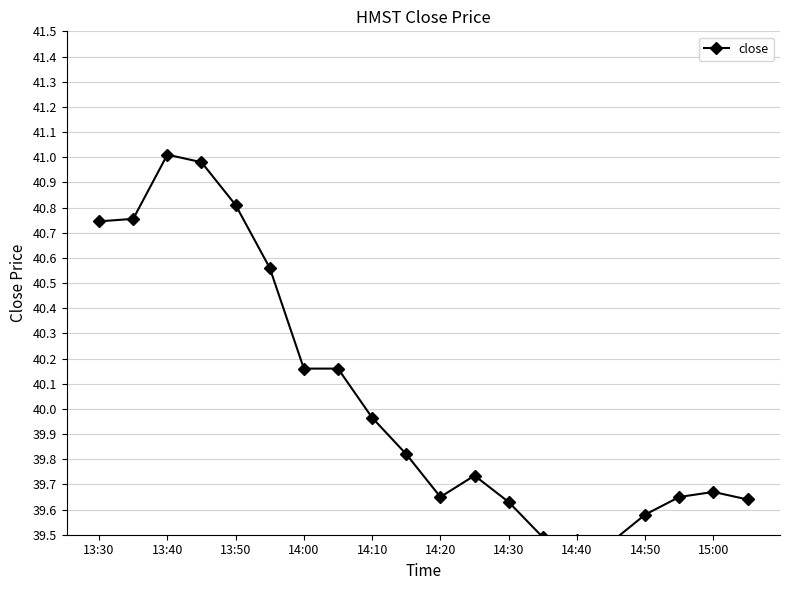

What position from the right is 15?

5